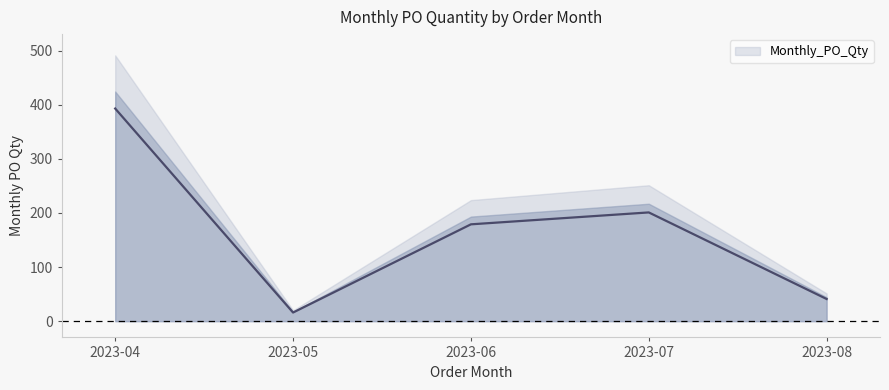

How many points are lower than both their immediate neighbors (excluding endpoints)?

1